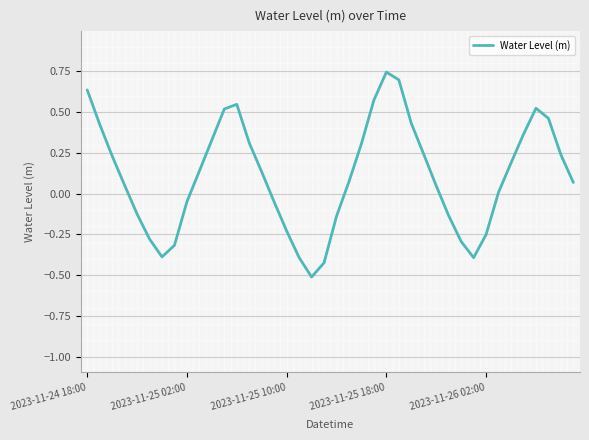

What is the minimum value shown in the chart?

-0.5